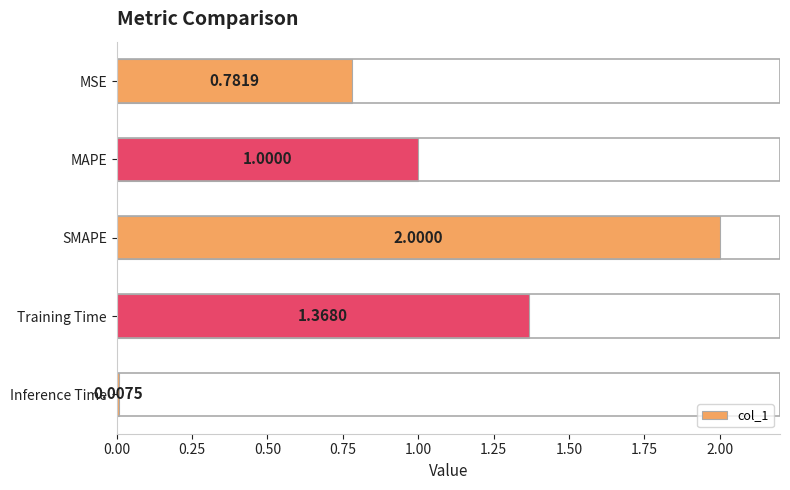

What is the difference between the maximum and minimum values?

2.0